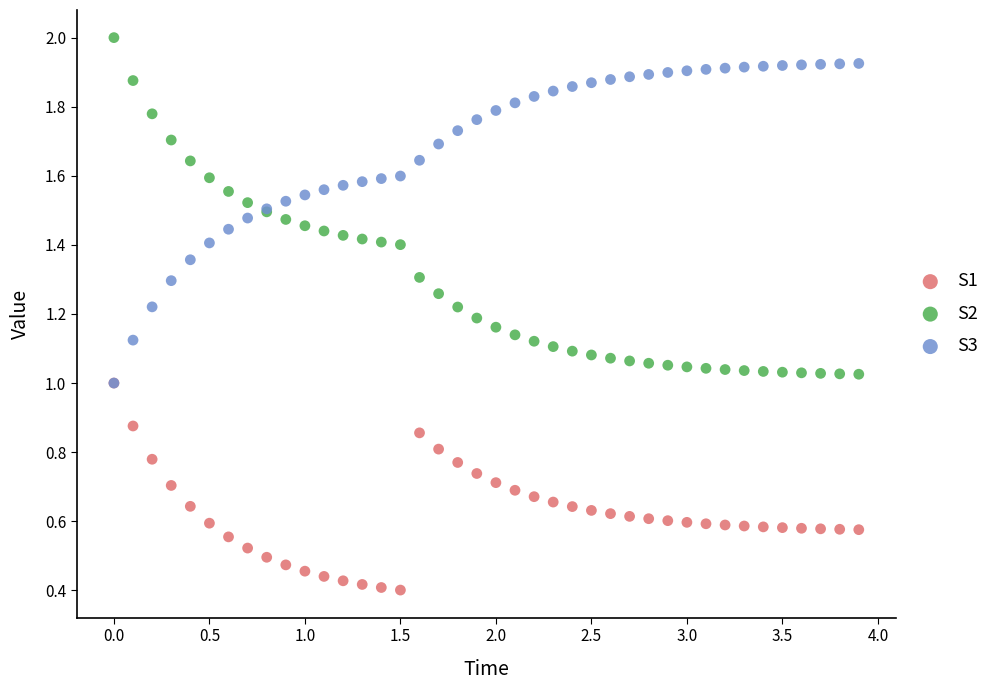

What are all the series names shown in the legend?

S1, S2, S3